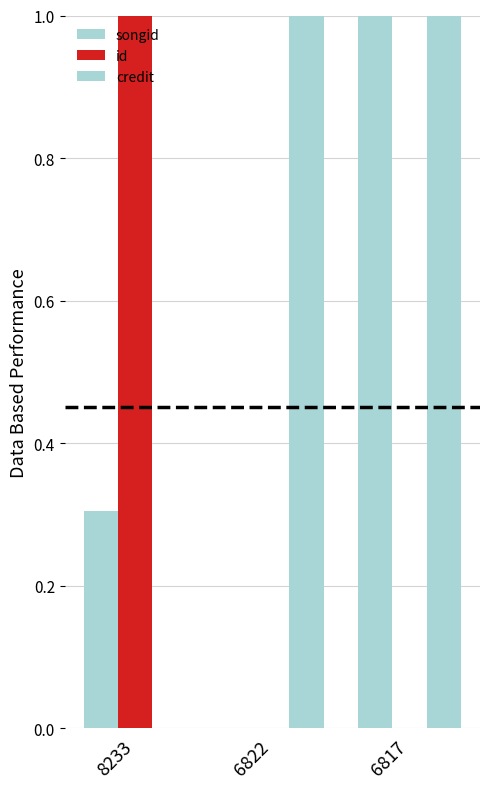

How many categories are shown in the chart?

3